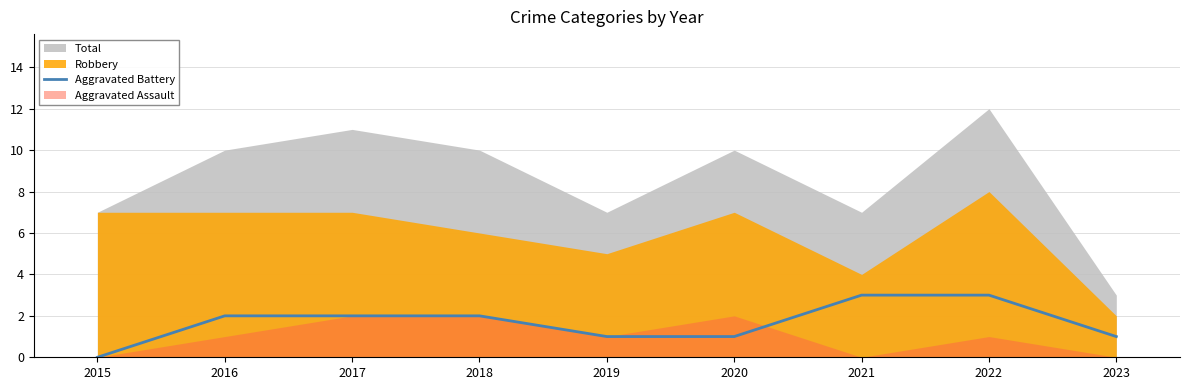

What is the difference between the second highest and minimum values?

3